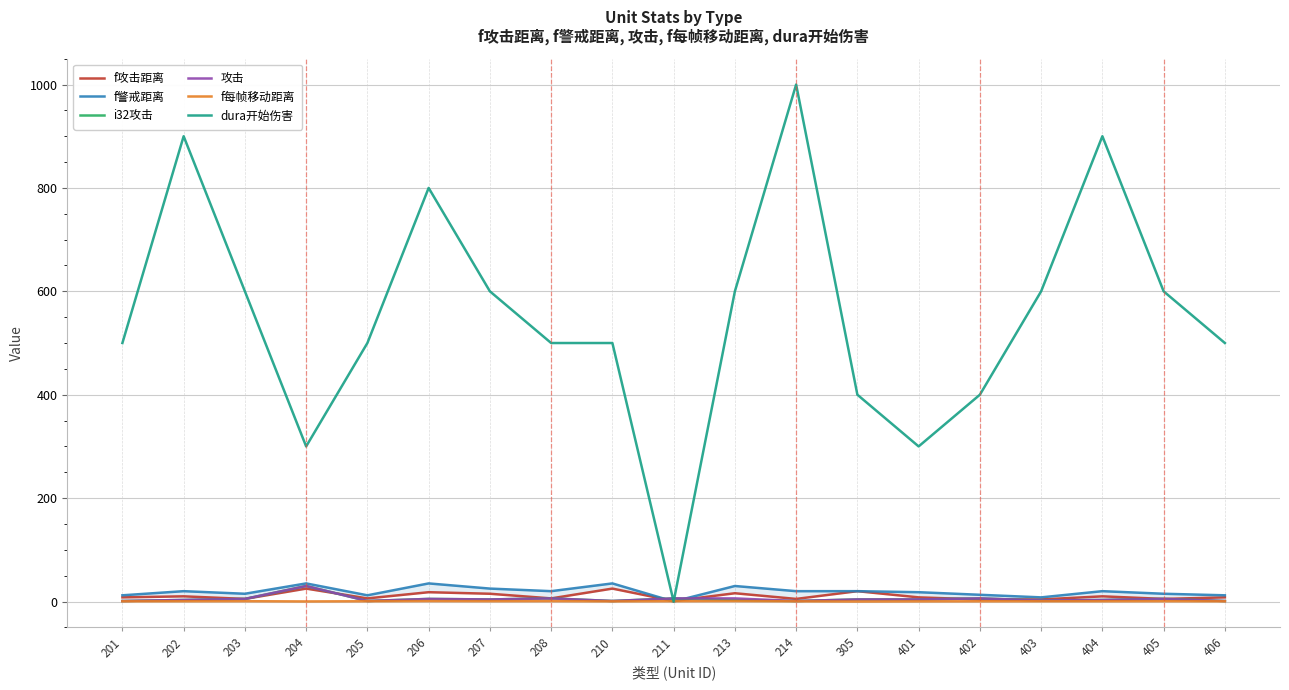

True or false: f每帧移动距离 and f攻击距离 intersect in this chart.

False